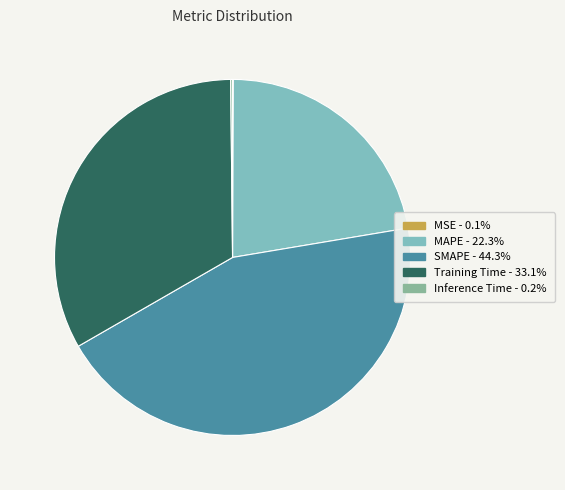

Is it true that SMAPE is 49% of the pie?

False